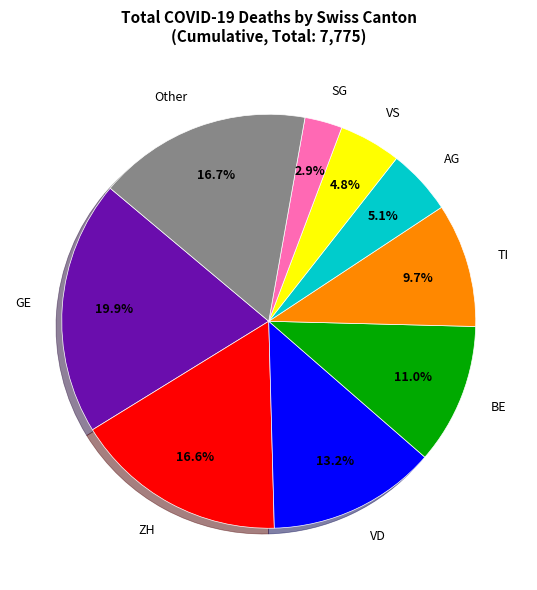

To the nearest percent, what is the average slice percentage?

11%